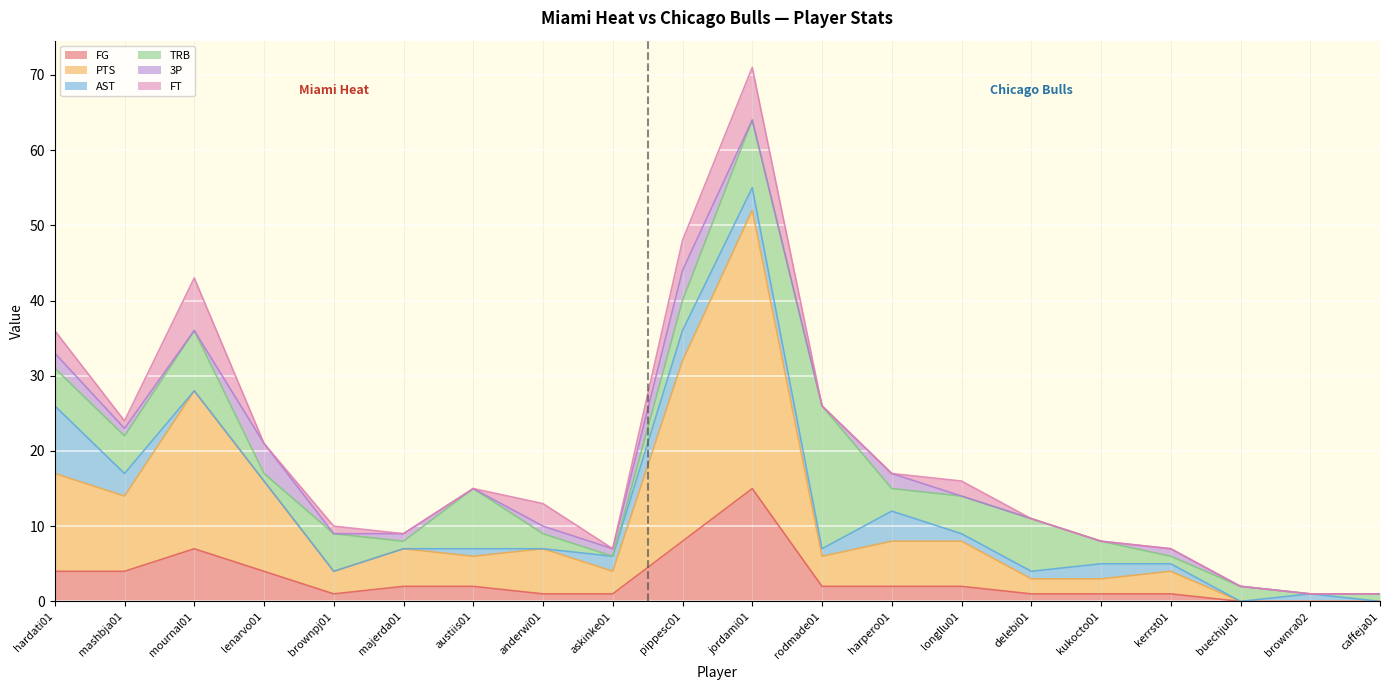

True or false: FG and 3P intersect in this chart.

False